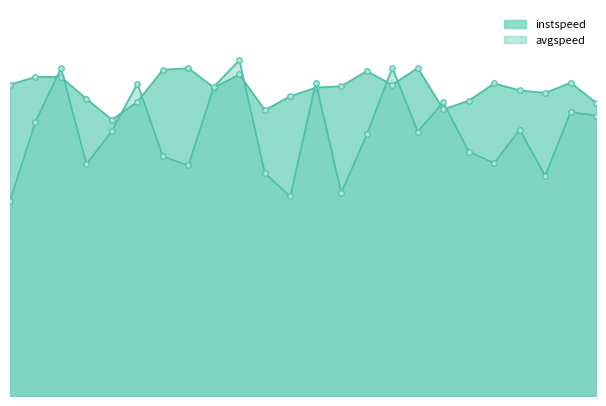

What is the average value of the instspeed series?

12.4